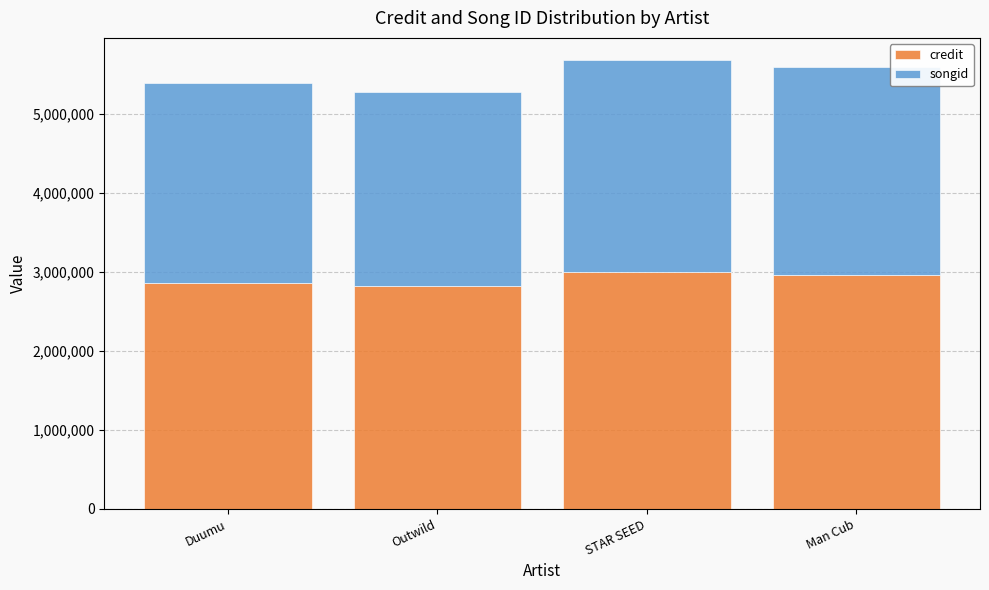

What is the sum of the credit values at Man Cub and Outwild?

5773718